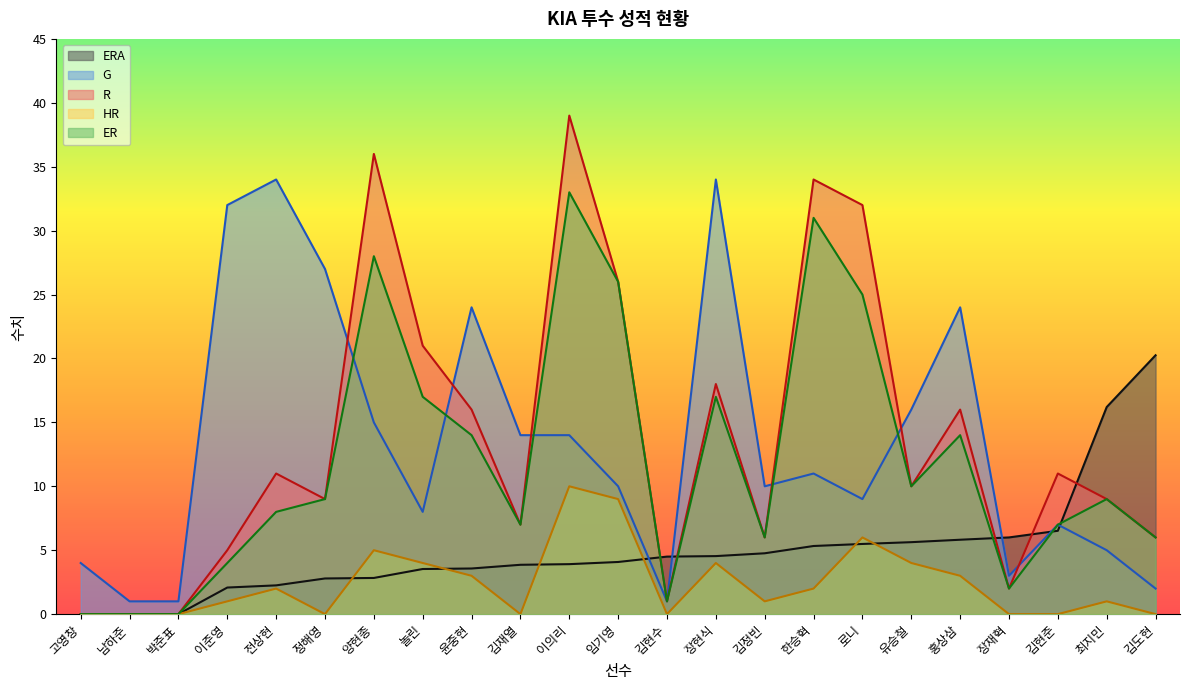

Between 박준표 and 고영창, which is larger?

박준표